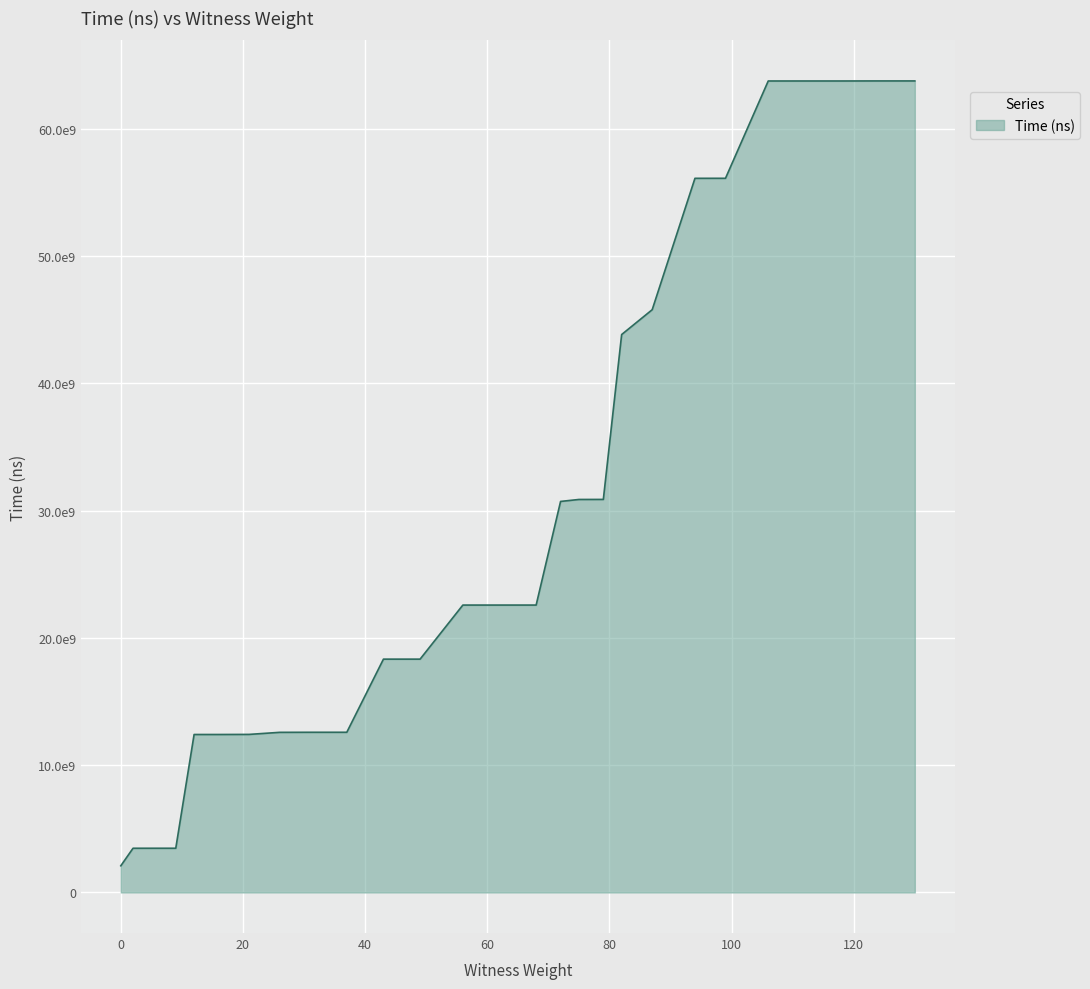

Does the chart display data point markers on the line(s)?

No